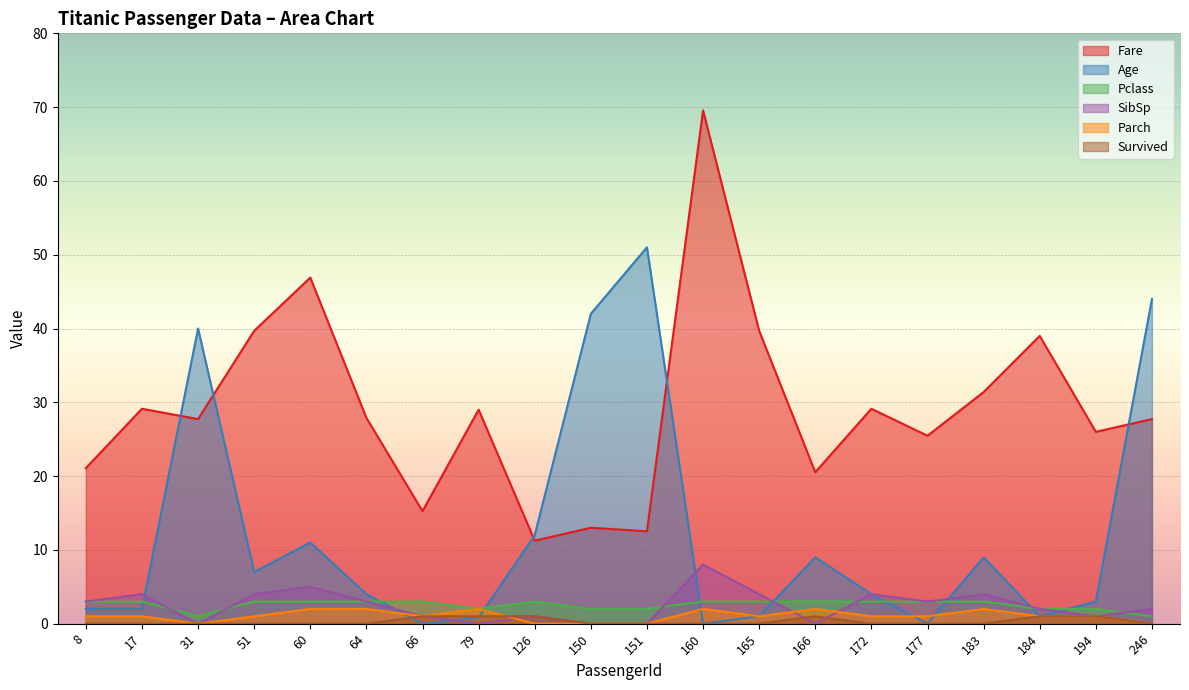

Reading right to left, extract all data points from this chart.

Fare: 246=27.7	194=26.0	184=39.0	183=31.4	177=25.5	172=29.1	166=20.5	165=39.7	160=69.5	151=12.5	150=13.0	126=11.2	79=29.0	66=15.2	64=27.9	60=46.9	51=39.7	31=27.7	17=29.1	8=21.1
Age: 246=44.0	194=3.0	184=1.0	183=9.0	177=0.0	172=4.0	166=9.0	165=1.0	160=0.0	151=51.0	150=42.0	126=12.0	79=0.8	66=0.0	64=4.0	60=11.0	51=7.0	31=40.0	17=2.0	8=2.0
Pclass: 246=1.0	194=2.0	184=2.0	183=3.0	177=3.0	172=3.0	166=3.0	165=3.0	160=3.0	151=2.0	150=2.0	126=3.0	79=2.0	66=3.0	64=3.0	60=3.0	51=3.0	31=1.0	17=3.0	8=3.0
SibSp: 246=2.0	194=1.0	184=2.0	183=4.0	177=3.0	172=4.0	166=0.0	165=4.0	160=8.0	151=0.0	150=0.0	126=1.0	79=0.0	66=1.0	64=3.0	60=5.0	51=4.0	31=0.0	17=4.0	8=3.0
Parch: 246=0.0	194=1.0	184=1.0	183=2.0	177=1.0	172=1.0	166=2.0	165=1.0	160=2.0	151=0.0	150=0.0	126=0.0	79=2.0	66=1.0	64=2.0	60=2.0	51=1.0	31=0.0	17=1.0	8=1.0
Survived: 246=0.0	194=1.0	184=1.0	183=0.0	177=0.0	172=0.0	166=1.0	165=0.0	160=0.0	151=0.0	150=0.0	126=1.0	79=1.0	66=1.0	64=0.0	60=0.0	51=0.0	31=0.0	17=0.0	8=0.0